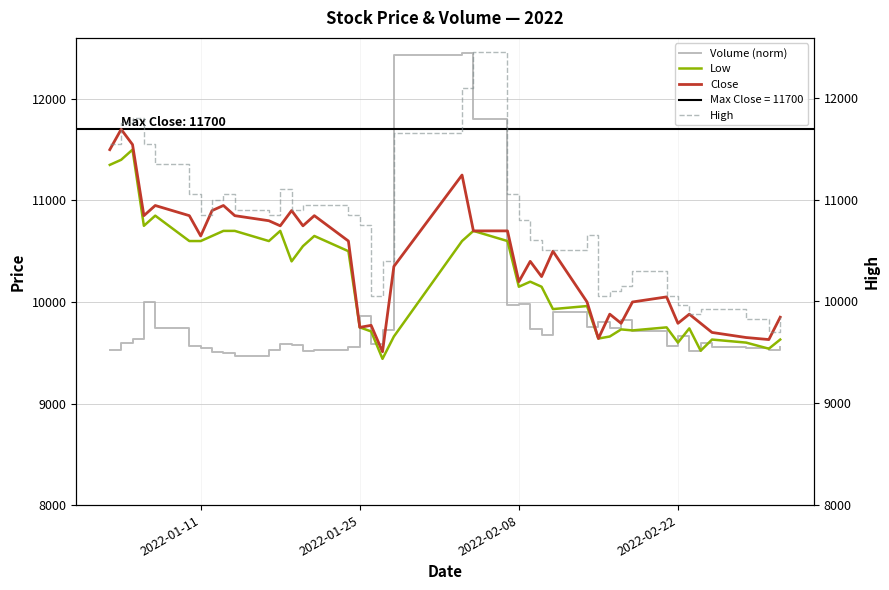

True or false: Low and High cross at least once.

False